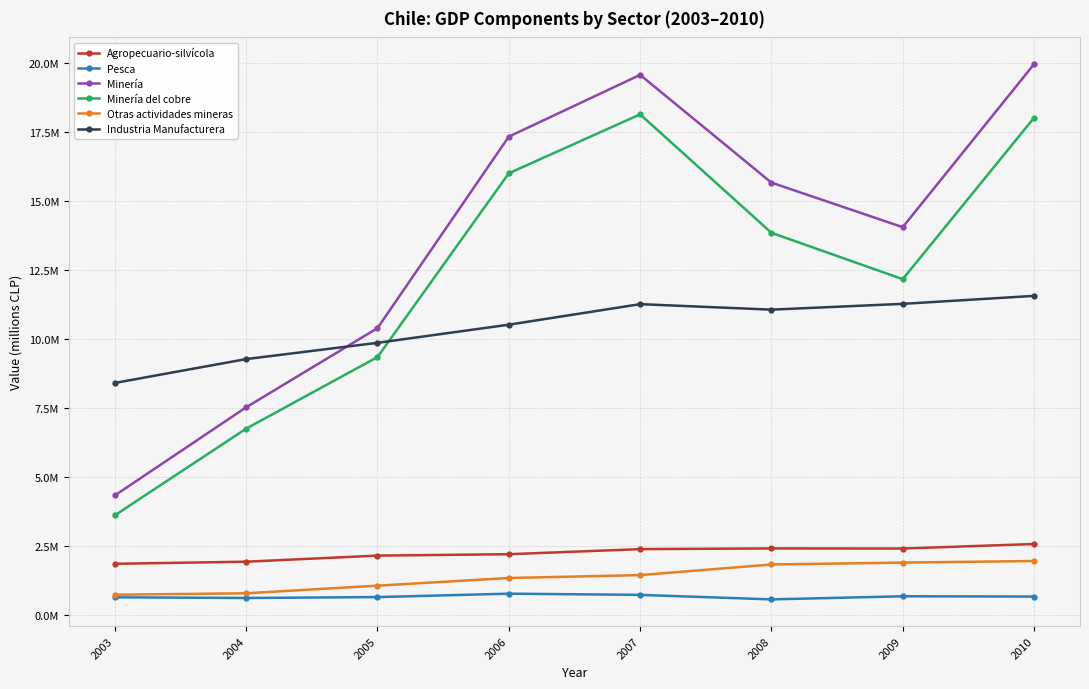

What are all the series names shown in the legend?

Agropecuario-silvícola, Pesca, Minería, Minería del cobre, Otras actividades mineras, Industria Manufacturera